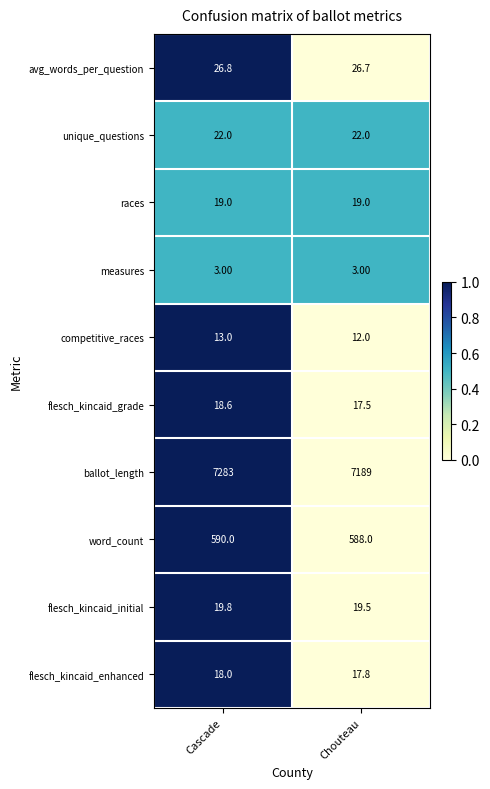

Which category has the highest value in the avg_words_per_question series?

Cascade